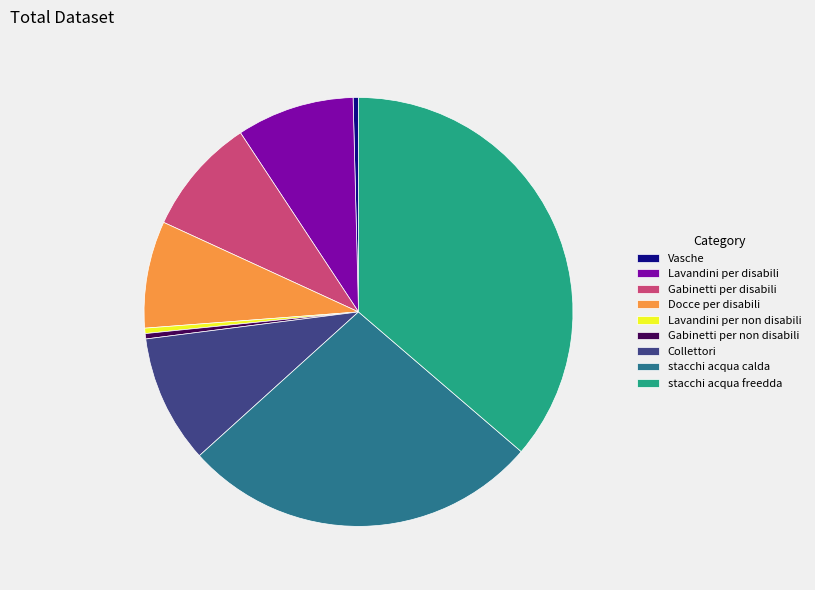

Does Docce per disabili account for over 50% of the chart?

No